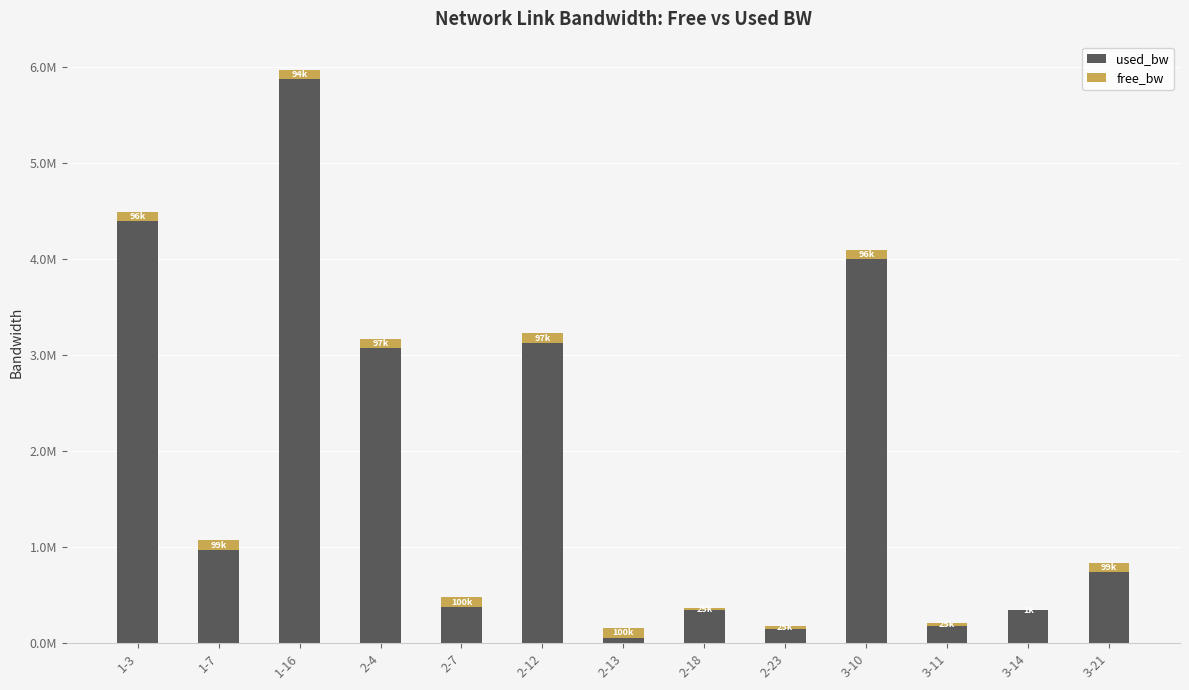

At how many categories does at least one series exceed 3944271?

3